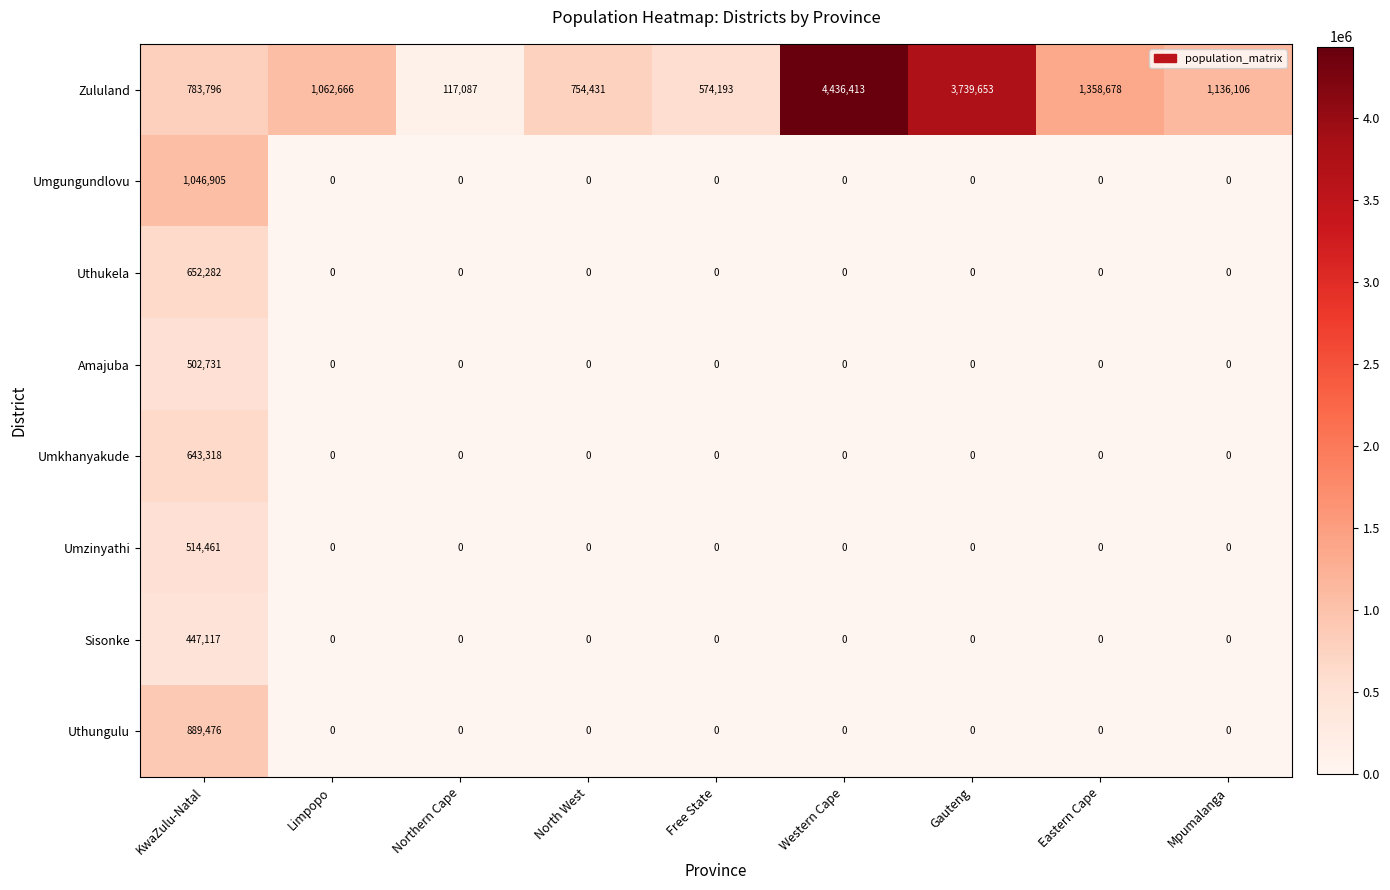

Rank the series by their maximum value, from highest to lowest.

Zululand, Umgungundlovu, Uthungulu, Uthukela, Umkhanyakude, Umzinyathi, Amajuba, Sisonke